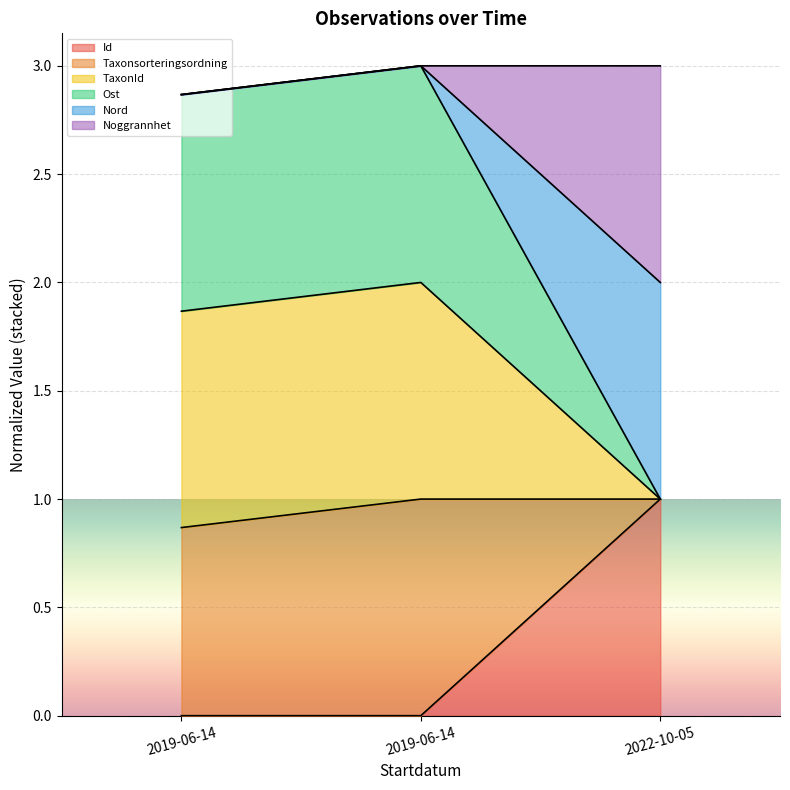

Between 2019-06-14 and 2022-10-05, which is larger?

2022-10-05